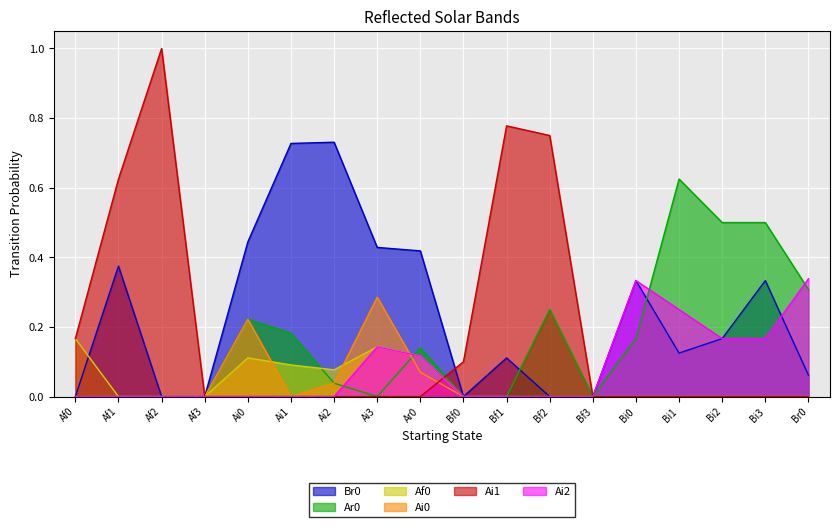

What value does the Ai2 series have at Bi2?

0.2